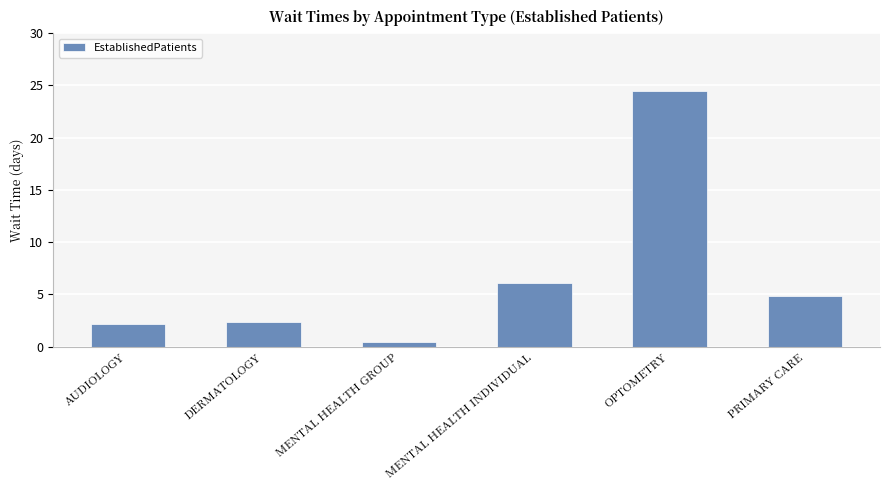

Which category has the lowest value across all series?

MENTAL HEALTH GROUP